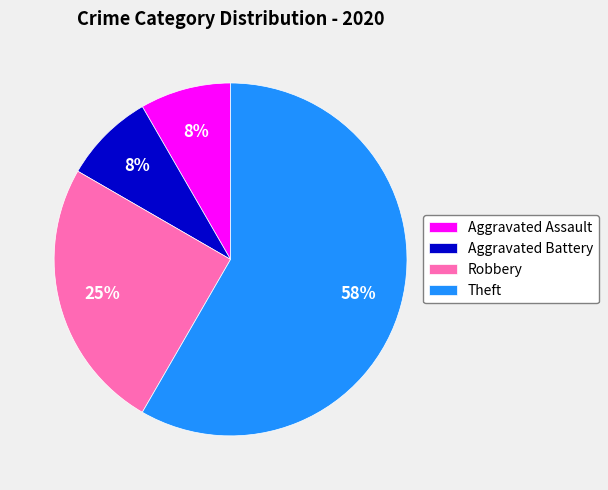

Is there a majority slice in this chart?

Yes